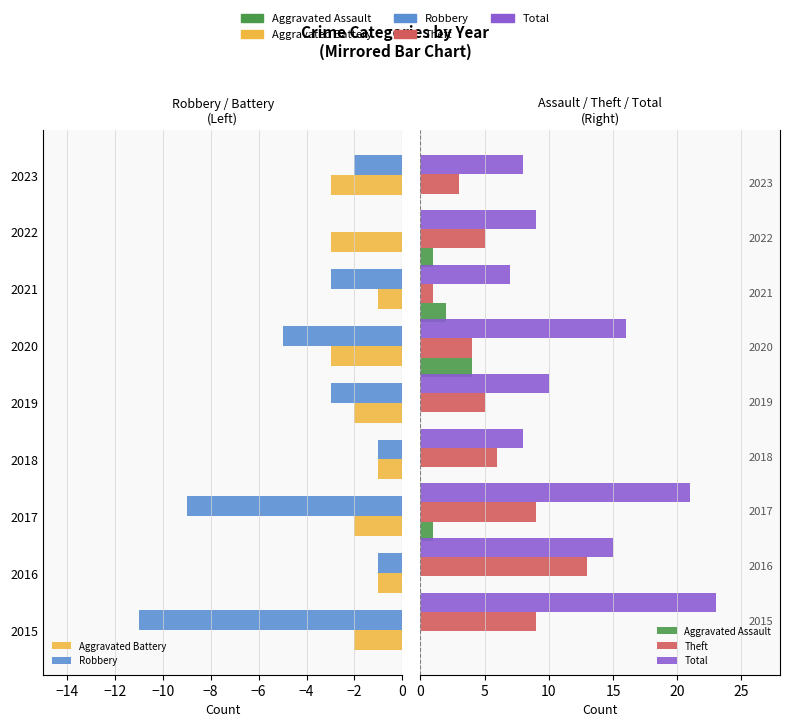

At −14, list the series in order from smallest to largest.

Aggravated Battery, Robbery, Aggravated Assault, Theft, Total